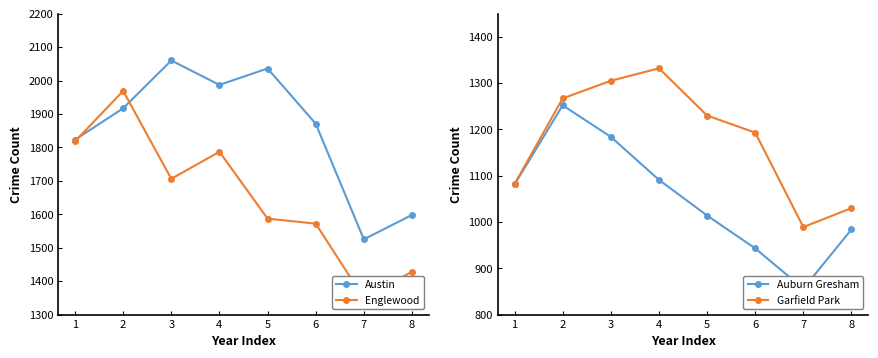

Is the value of Austin at 1 greater than the value of Englewood at 6?

Yes